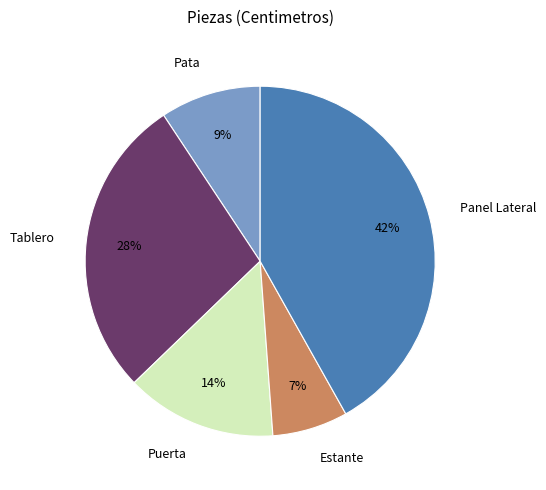

Is Pata the majority of the pie?

No